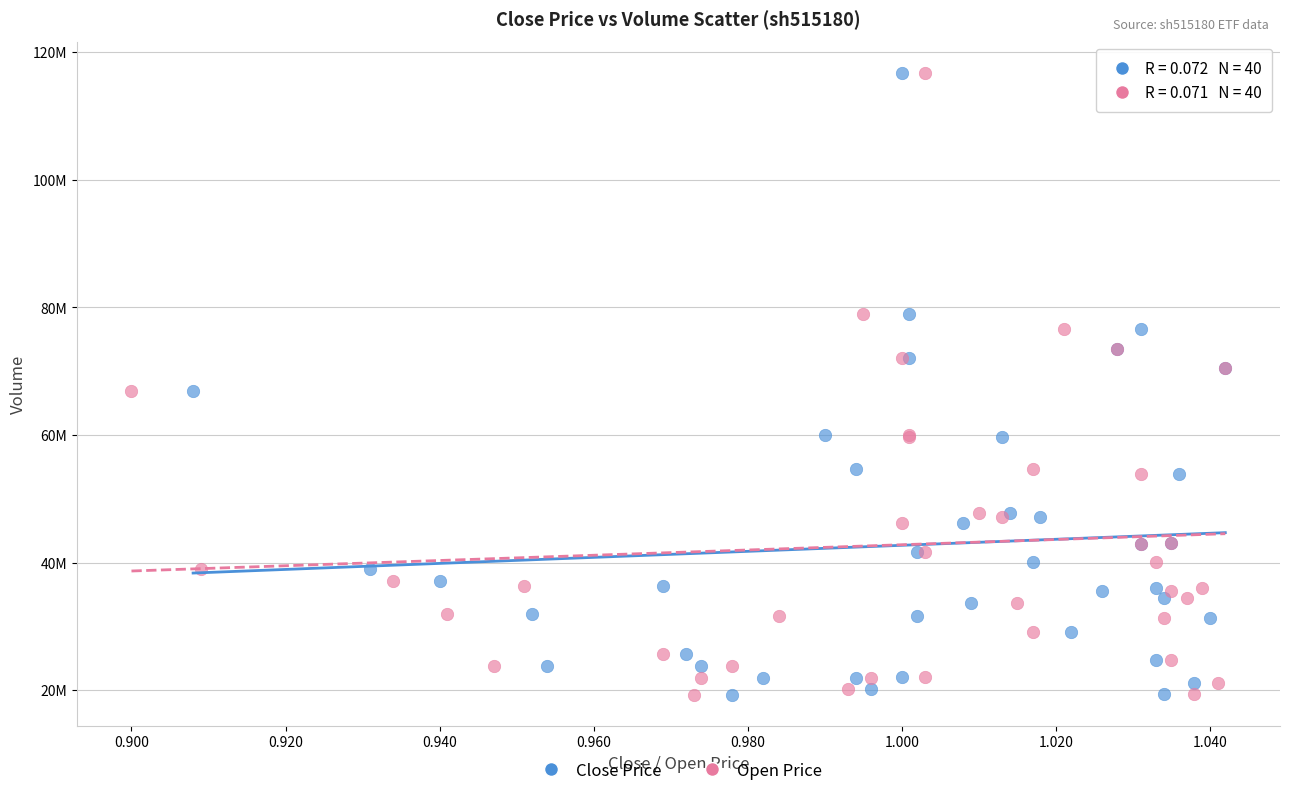

What are all the series names shown in the legend?

Close Price, Open Price